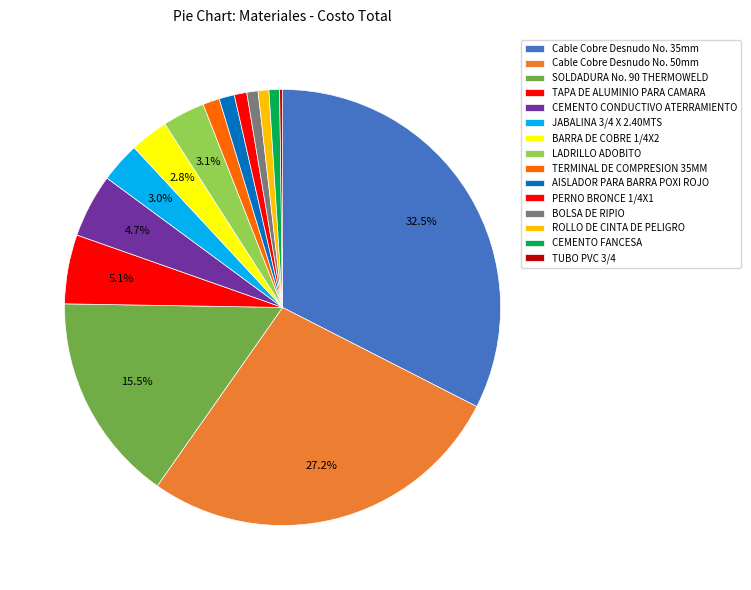

How many segments does this pie chart have?

15